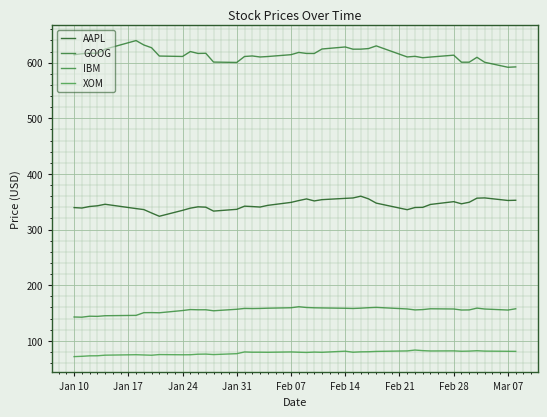

How many interior local peaks does the AAPL series have?

7